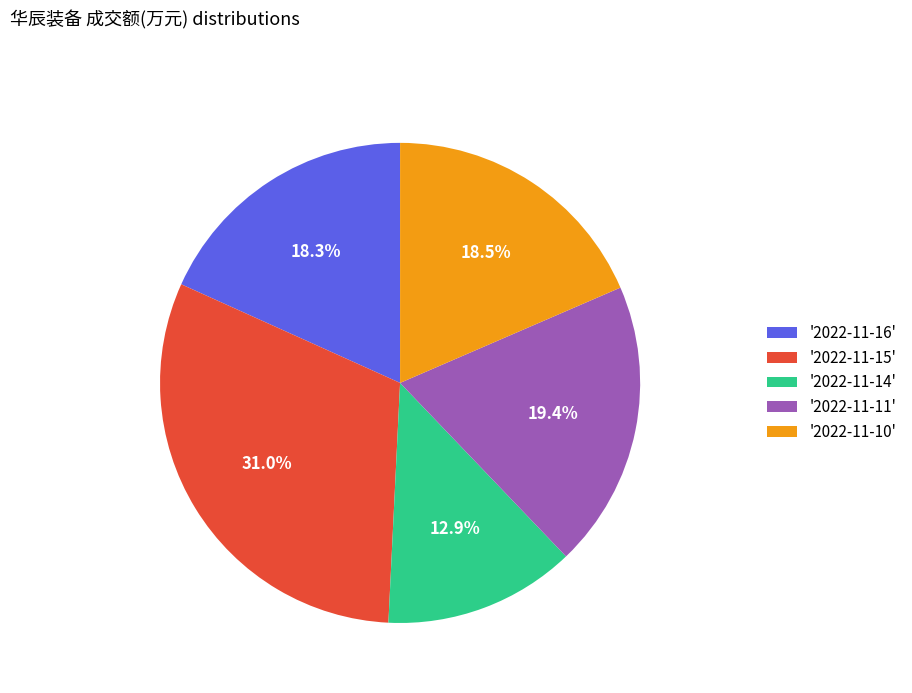

Which has a higher value, '2022-11-14' or '2022-11-11'?

'2022-11-11'